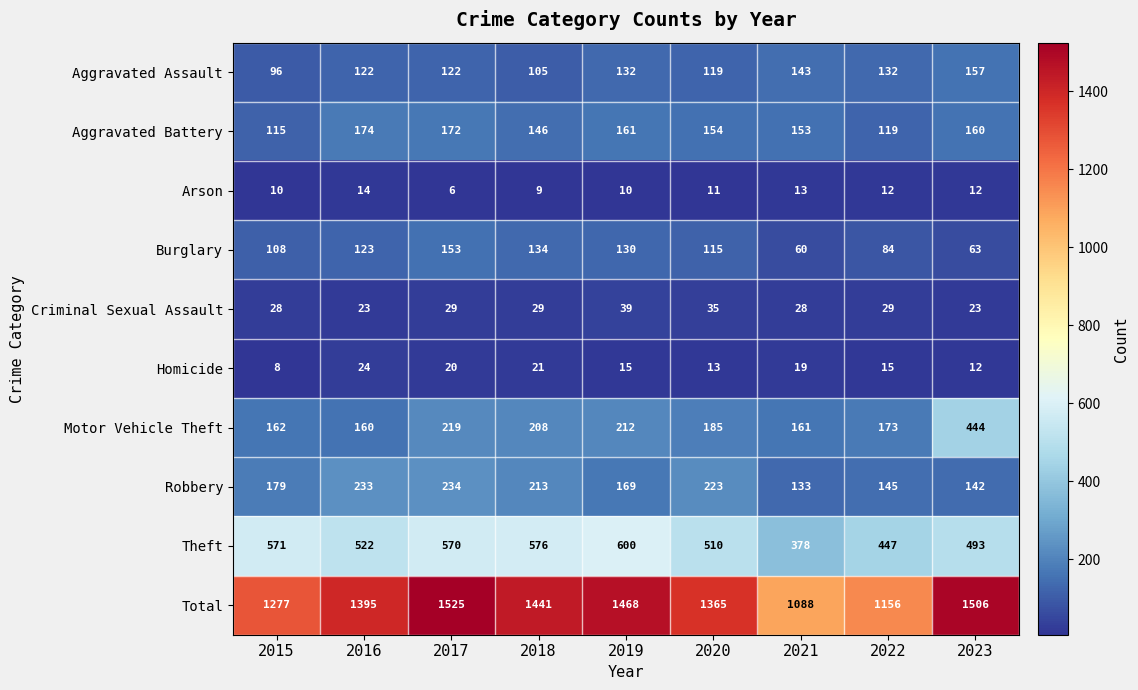

Read the Total value at 2023, to the nearest 50.

1500